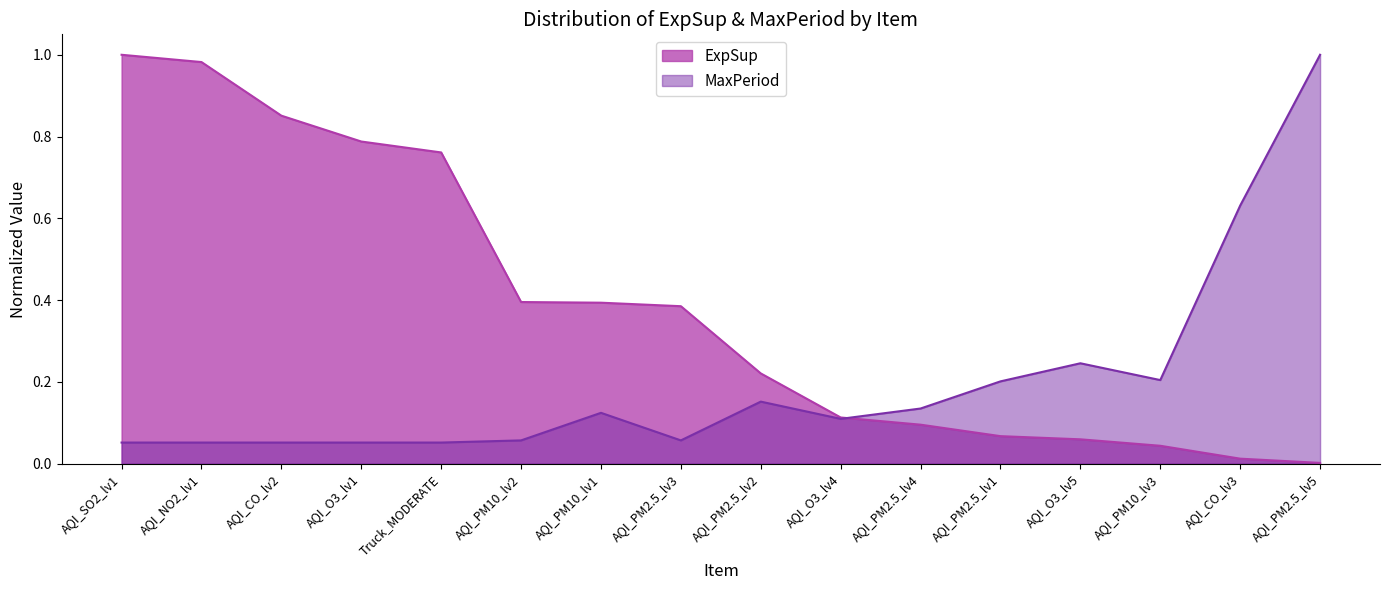

After their last crossing, which series has the higher values: MaxPeriod or ExpSup?

MaxPeriod